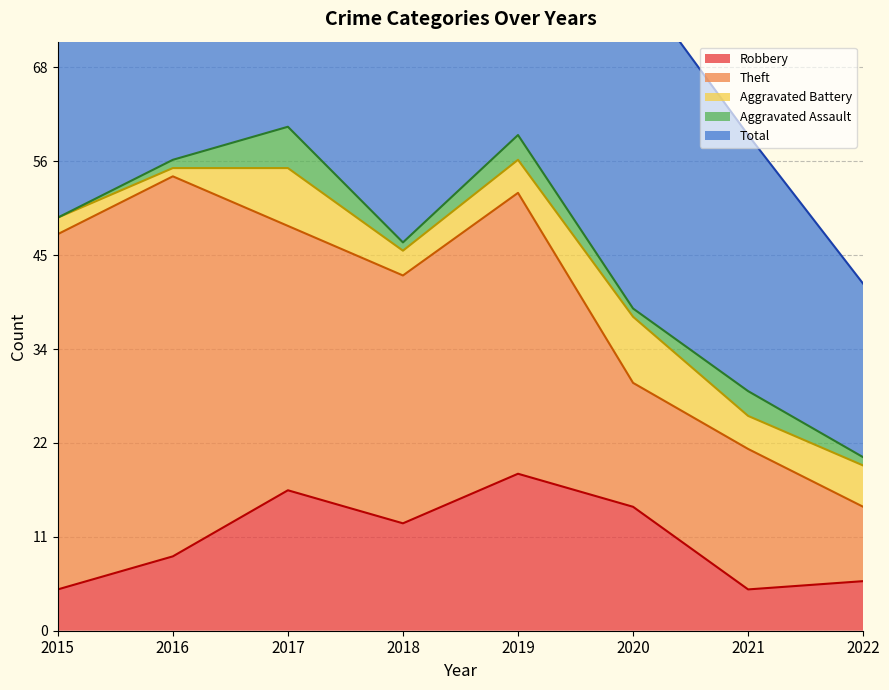

True or false: Aggravated Battery has a value of 1 at 2018.

False